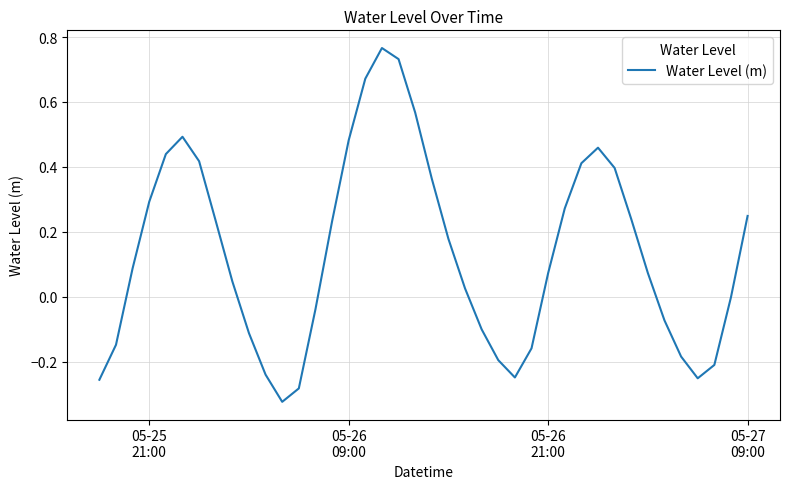

What is the value of the 35th point from the left?

-0.1